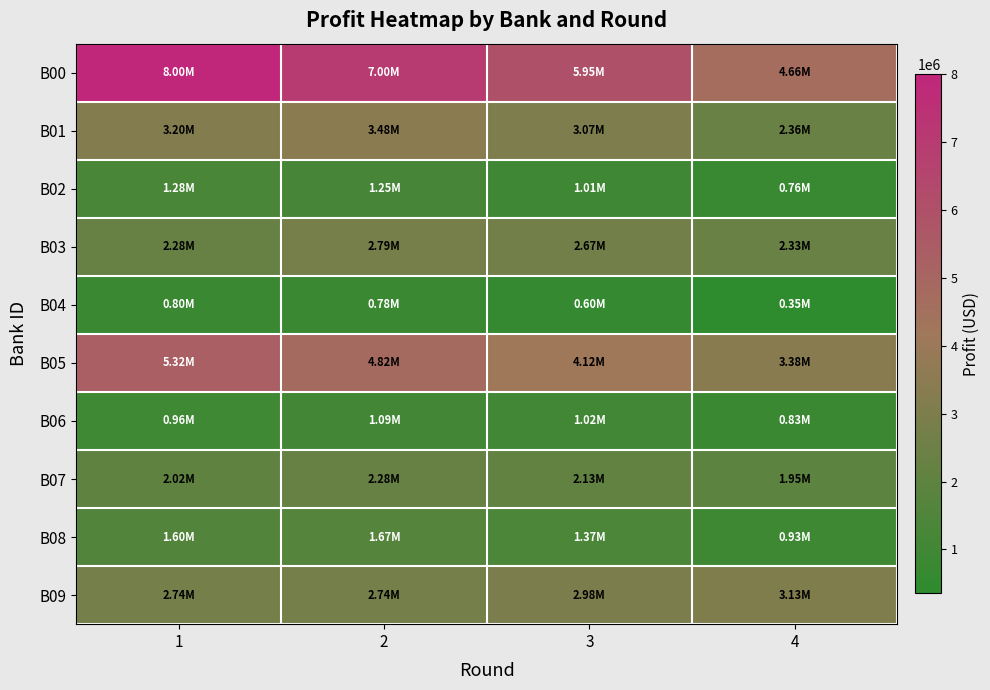

Reading left to right, list all the values displayed in this chart.

B00: 1=8000000.0	2=7001600.0	3=5954000.0	4=4664760.0
B01: 1=3200000.0	2=3480000.0	3=3068000.0	4=2363400.0
B02: 1=1280000.0	2=1248000.0	3=1007040.0	4=755640.0
B03: 1=2280000.0	2=2792400.0	3=2671050.0	4=2329800.0
B04: 1=800000.0	2=780000.0	3=597000.0	4=352200.0
B05: 1=5320000.0	2=4816550.0	3=4118210.0	4=3379590.0
B06: 1=960000.0	2=1087200.0	3=1018320.0	4=825820.0
B07: 1=2016000.0	2=2283750.0	3=2133720.0	4=1947020.0
B08: 1=1600000.0	2=1666700.0	3=1366440.0	4=932850.0
B09: 1=2736000.0	2=2737800.0	3=2976760.0	4=3127720.0